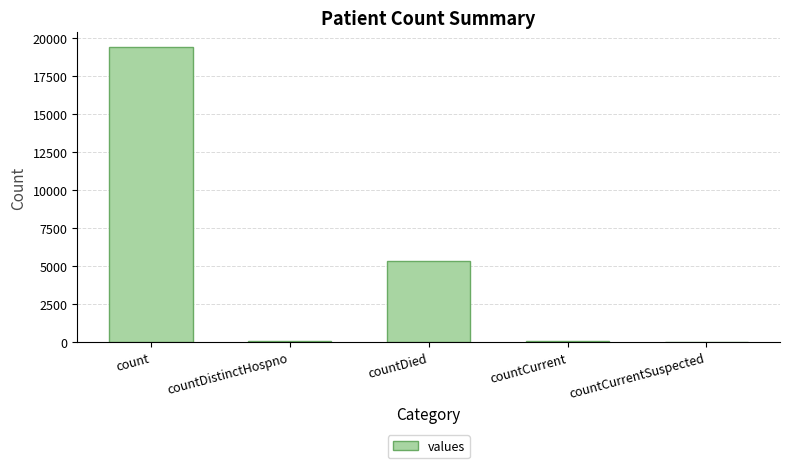

Are the bars horizontal?

No